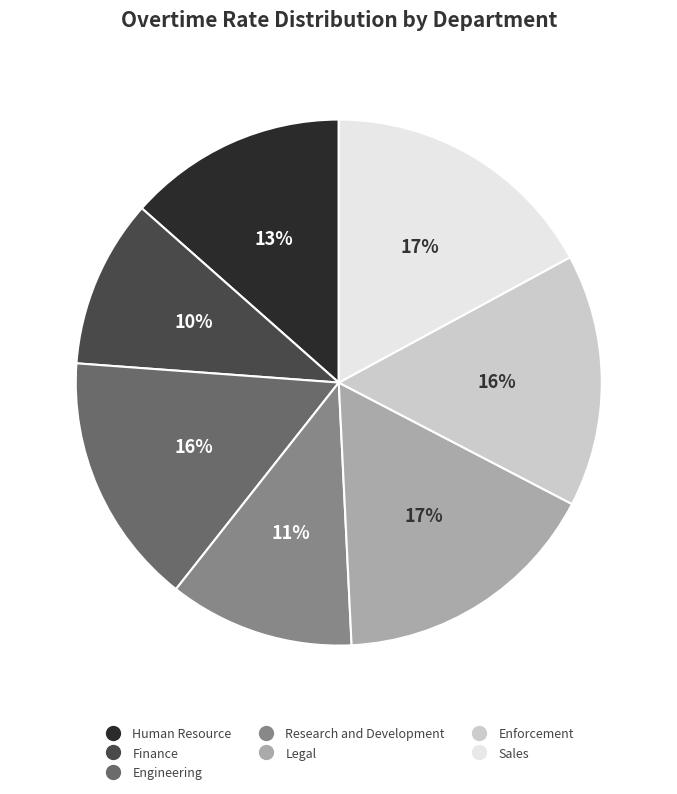

Does Legal represent more than half of the total?

No